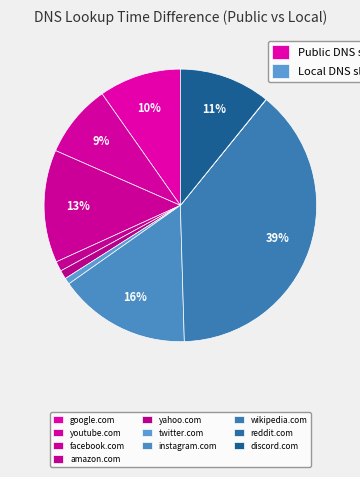

The youtube.com slice represents 16% of the pie. True or false?

False